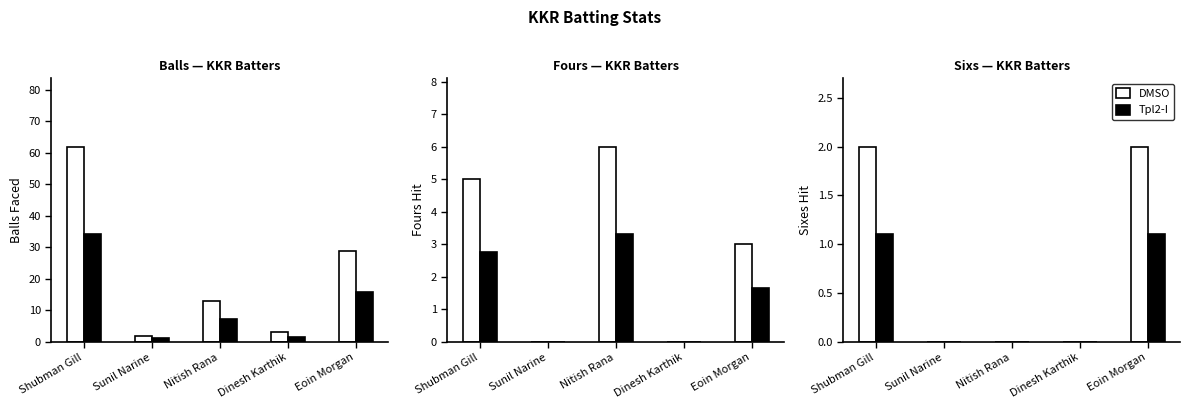

Is it true that Tpl2-I equals 0.0 at Nitish Rana?

True